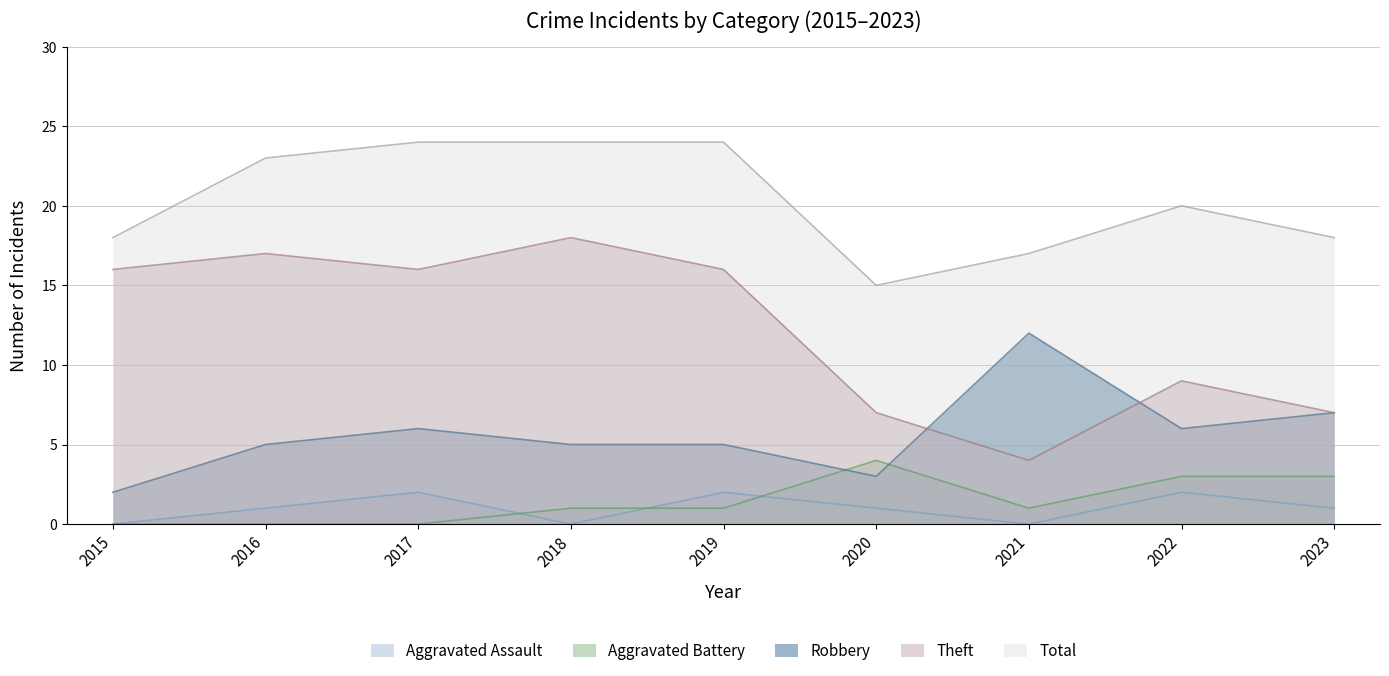

Which has a higher value, 2016 or 2019?

2019